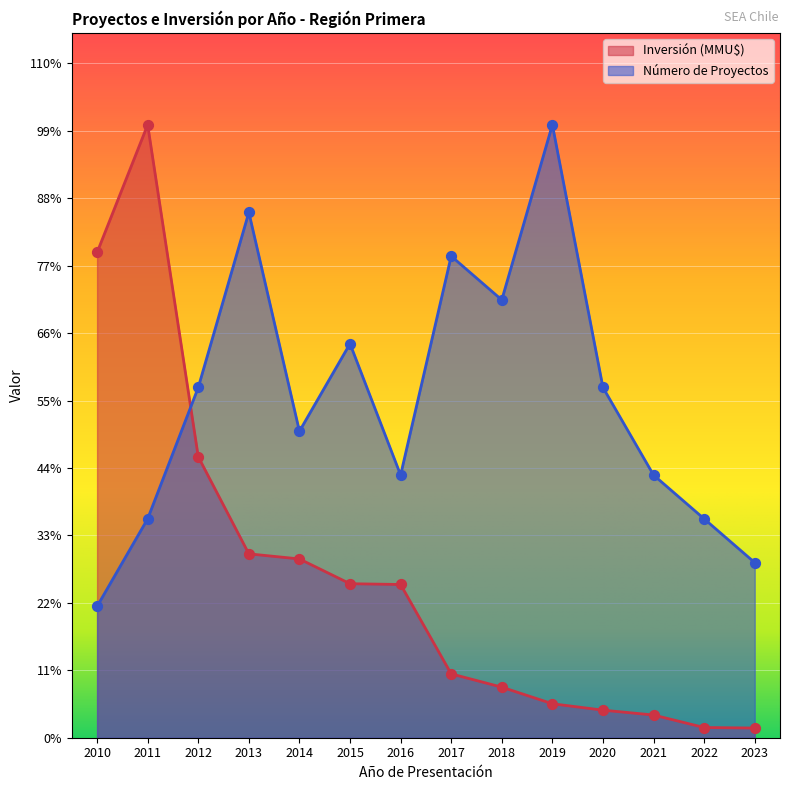

Which series has the largest total across all categories?

Número de Proyectos